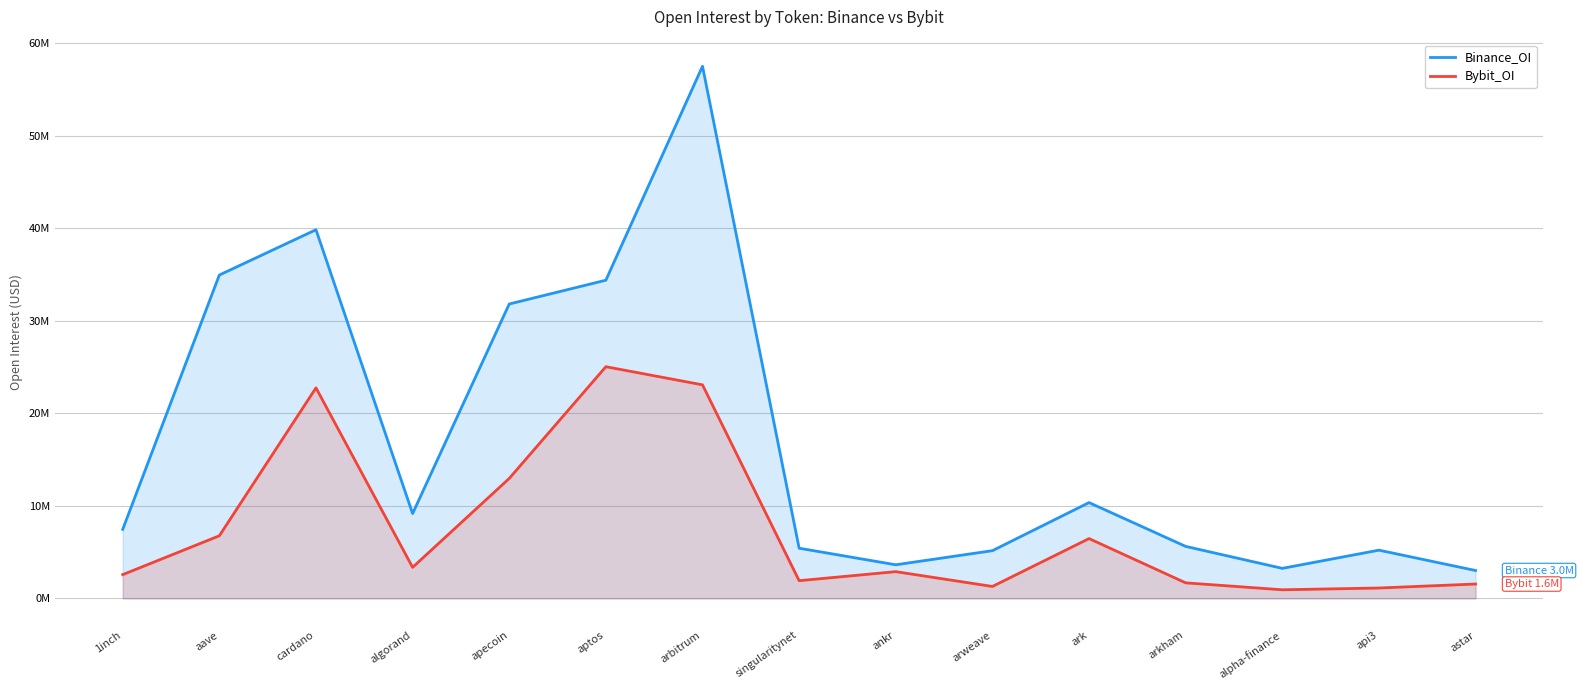

In Binance_OI, how many points are higher than both neighbors (excluding endpoints)?

4